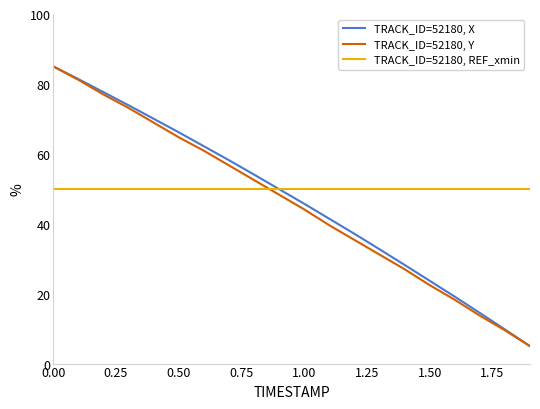

What is the greatest value displayed?

85.0